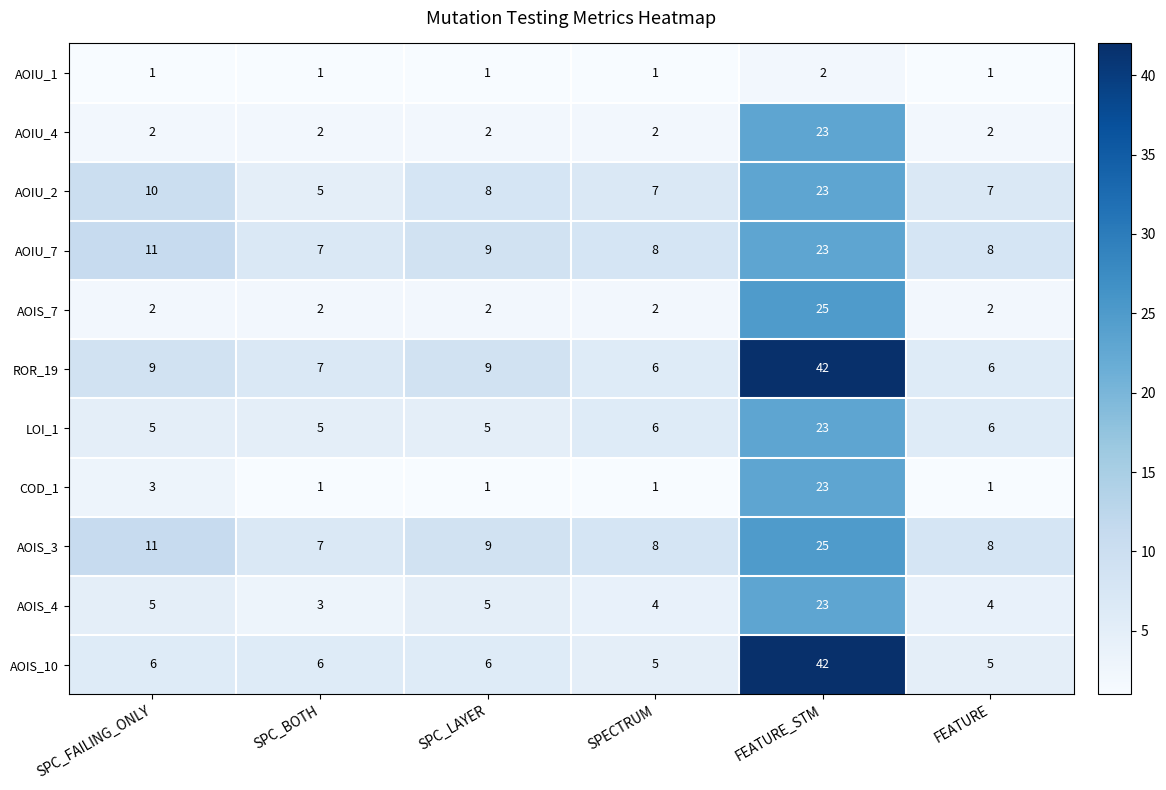

Count the number of data series in this chart.

11